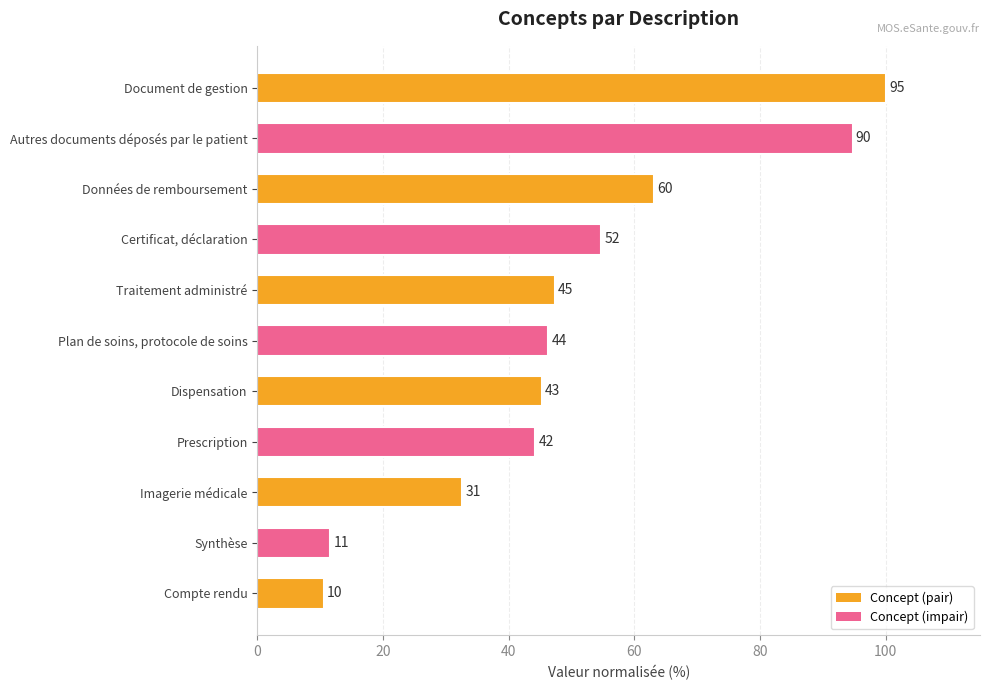

How many bars are there in total?

11